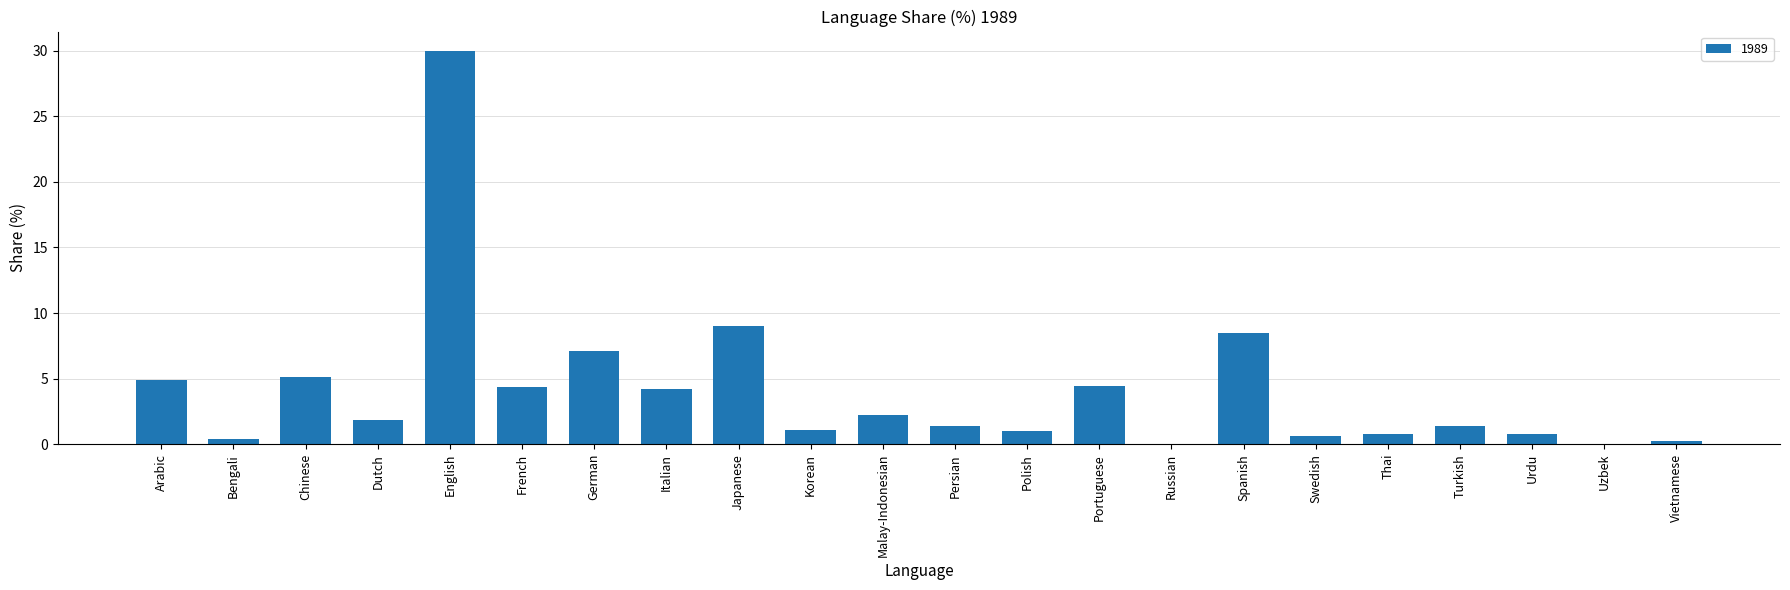

At which label is the value closest to 14?

Japanese